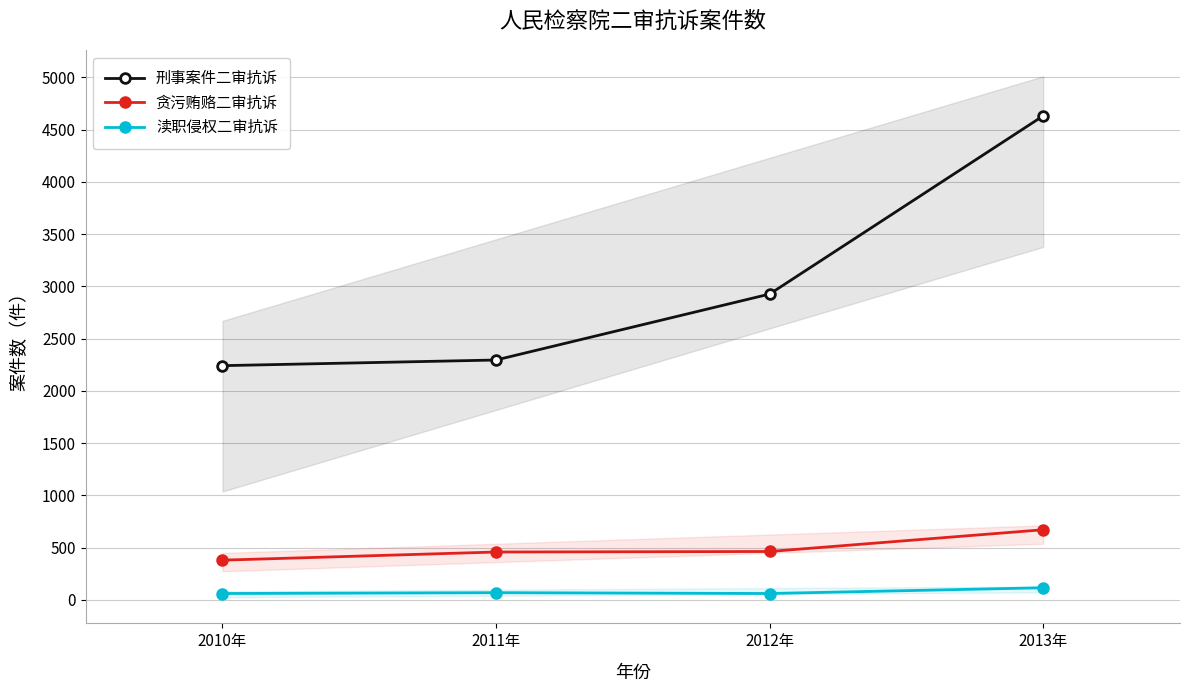

Is this an area chart (filled region under the line)?

No